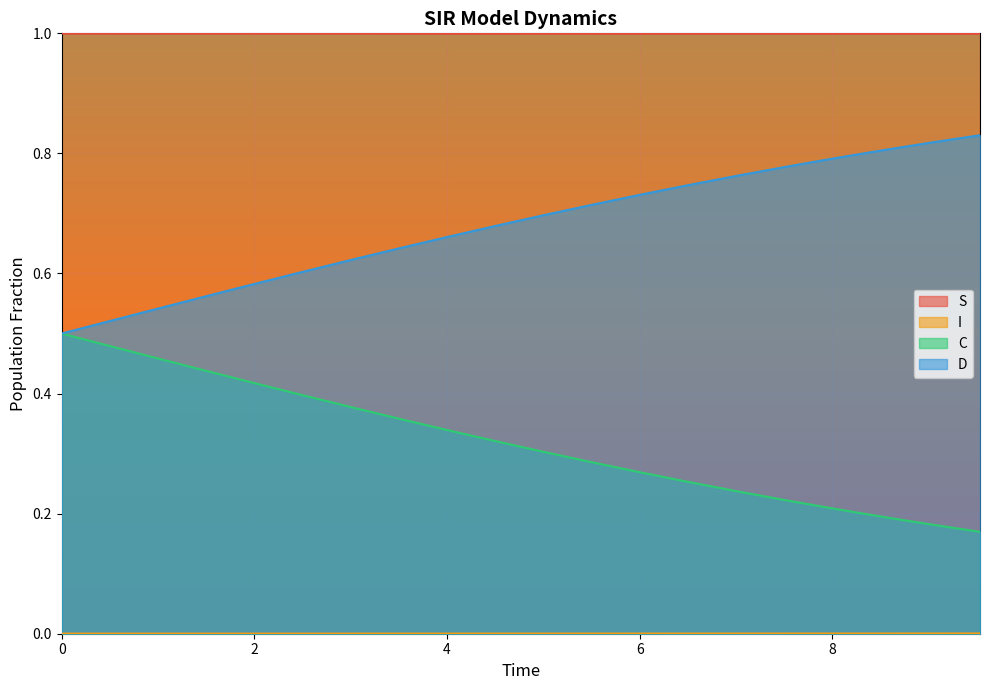

What position from the right is 8.02675585284281?

4